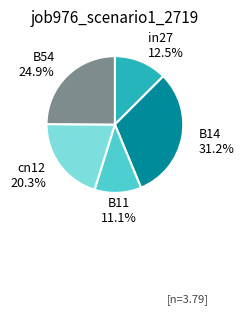

How many slices are in this pie chart?

5